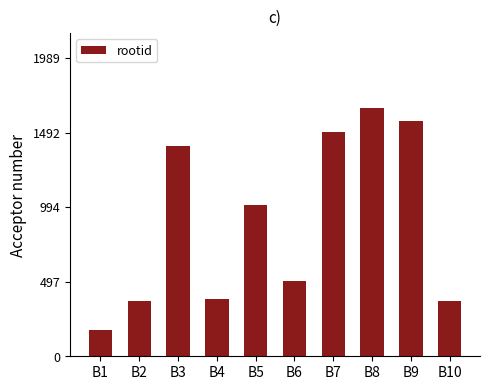

Read the value at B6, to the nearest 100.

500